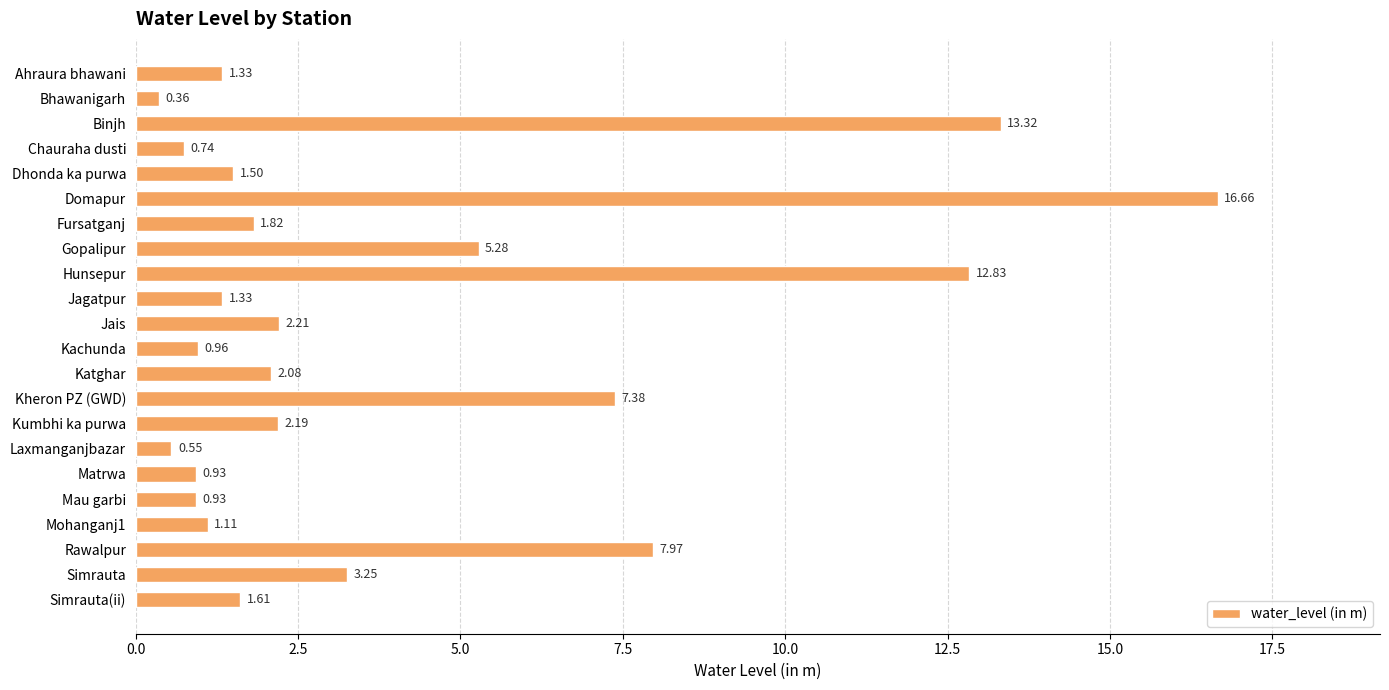

What is the label of the 1st bar from the top?

Ahraura bhawani